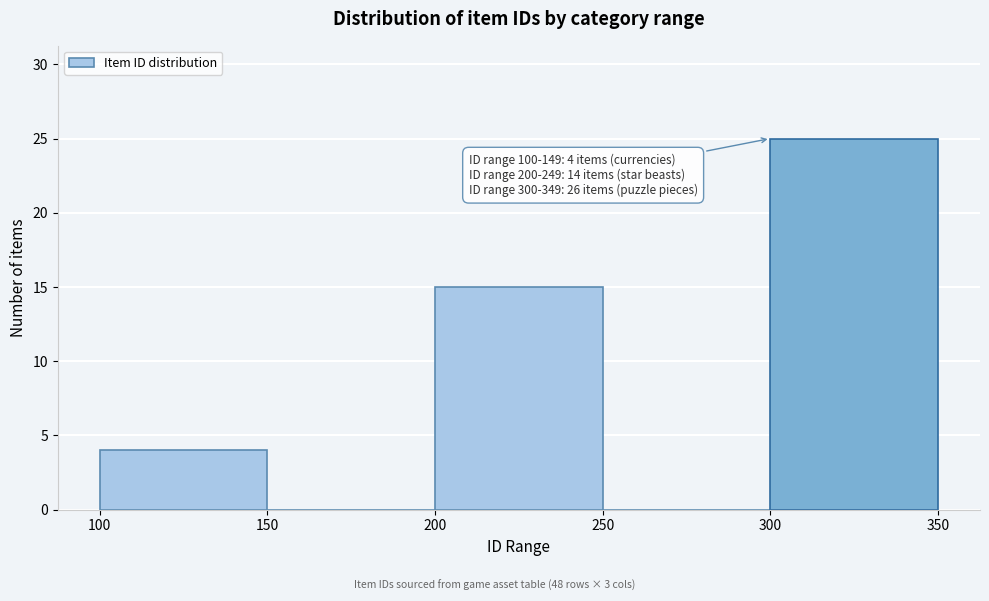

Which range on the x-axis has the tallest bar?

300 to 350